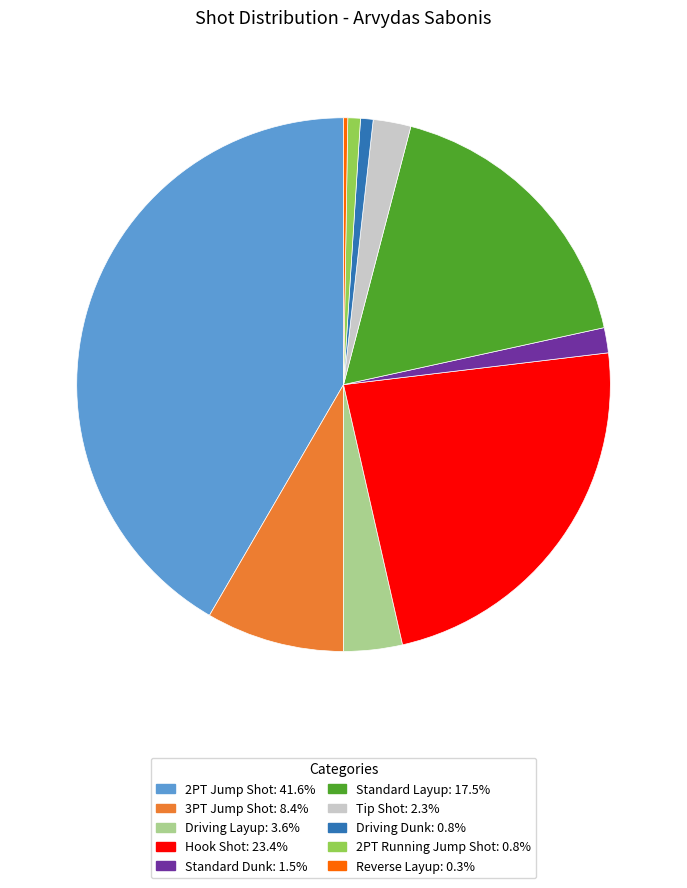

Which slice is the largest?

2PT Jump Shot